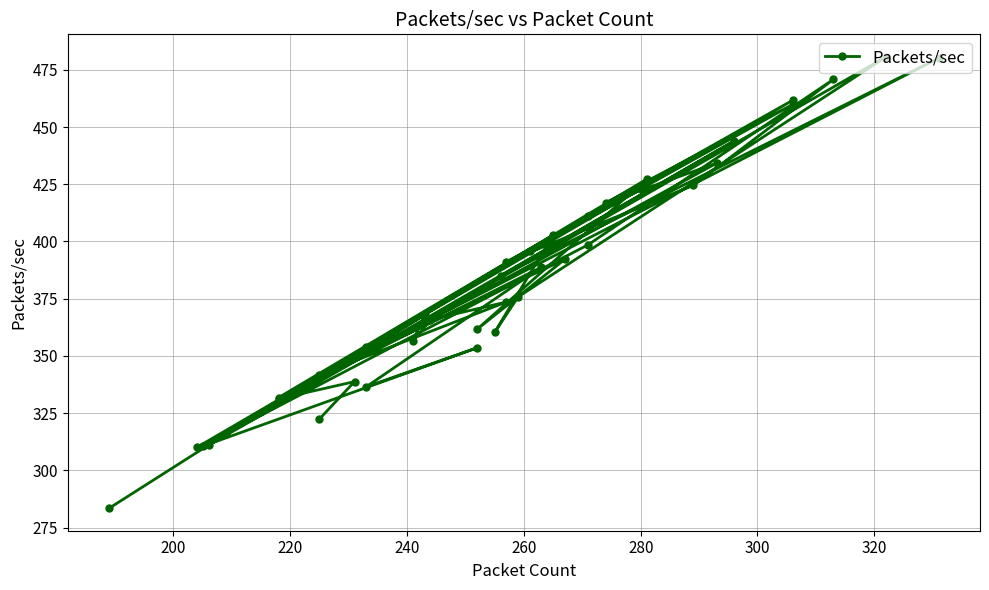

Count the number of data series in this chart.

1